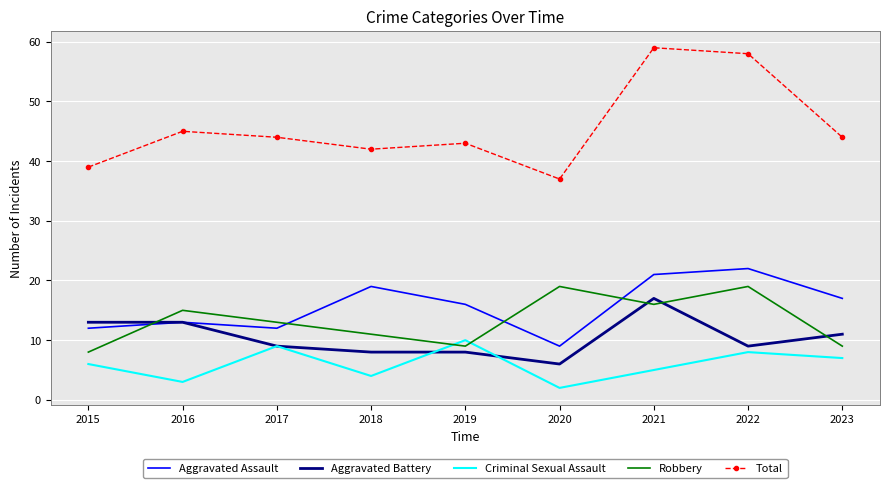

Reading left to right, what are all the values shown in this chart?

Aggravated Assault: 2015=12	2016=13	2017=12	2018=19	2019=16	2020=9	2021=21	2022=22	2023=17
Aggravated Battery: 2015=13	2016=13	2017=9	2018=8	2019=8	2020=6	2021=17	2022=9	2023=11
Criminal Sexual Assault: 2015=6	2016=3	2017=9	2018=4	2019=10	2020=2	2021=5	2022=8	2023=7
Robbery: 2015=8	2016=15	2017=13	2018=11	2019=9	2020=19	2021=16	2022=19	2023=9
Total: 2015=39	2016=45	2017=44	2018=42	2019=43	2020=37	2021=59	2022=58	2023=44